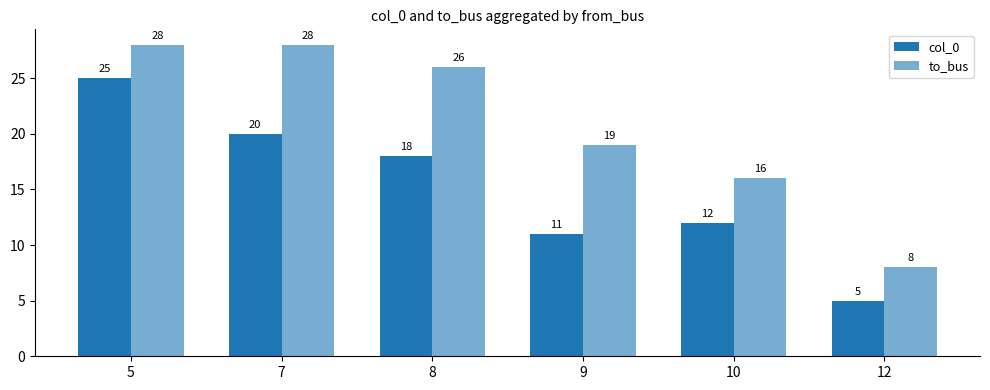

What is the difference between the maximum and minimum values in the col_0 series?

20